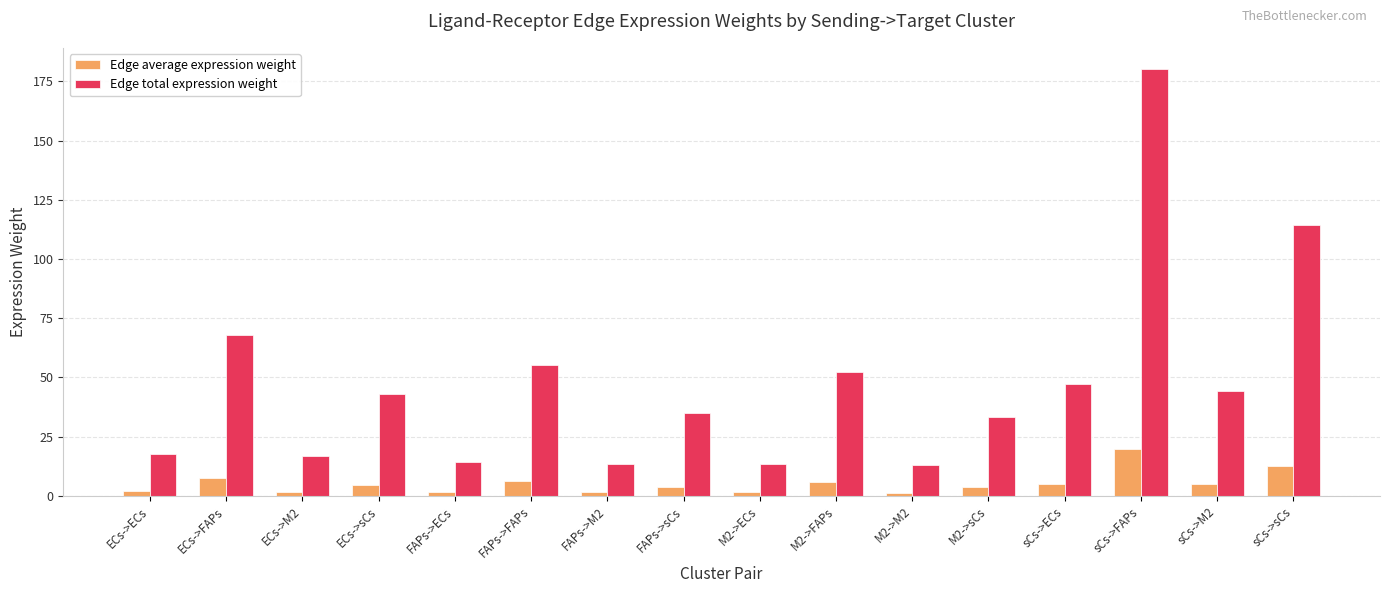

List the series in order of their overall mean, highest first.

Edge total expression weight, Edge average expression weight